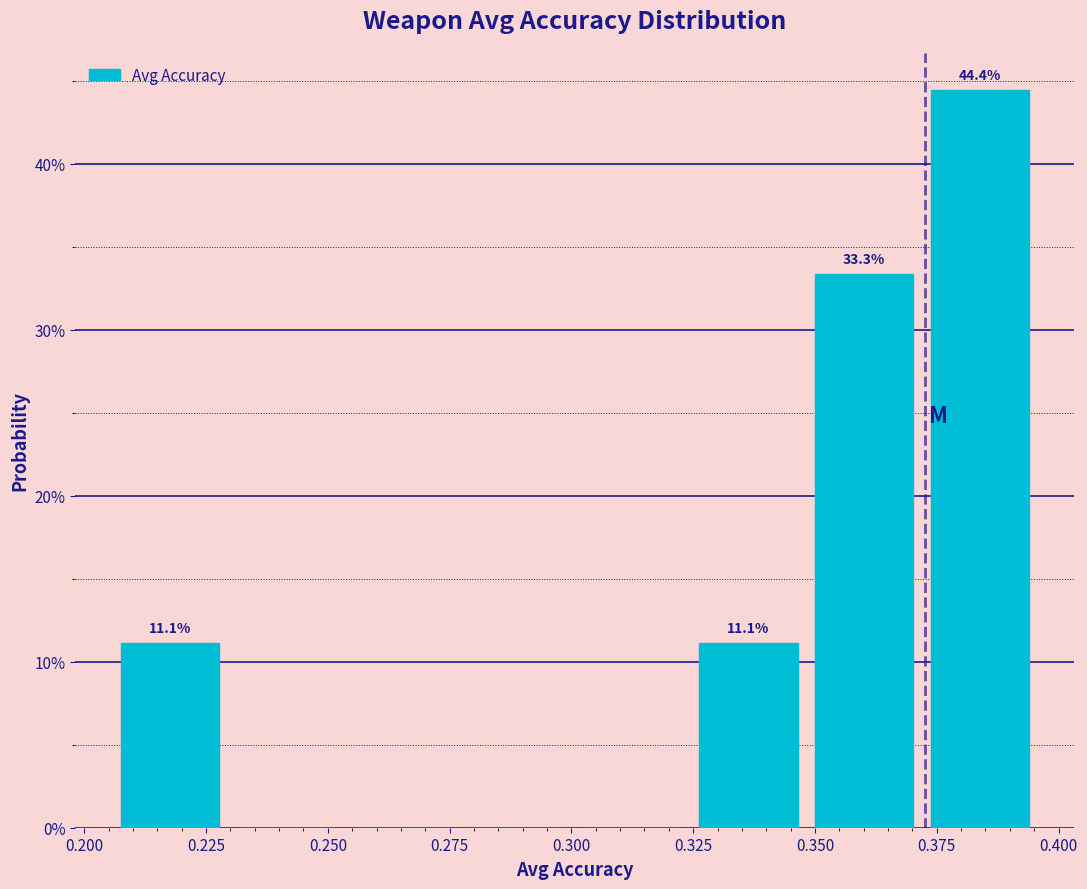

Over which range of the x-axis is the bar tallest?

0.375 to 0.400